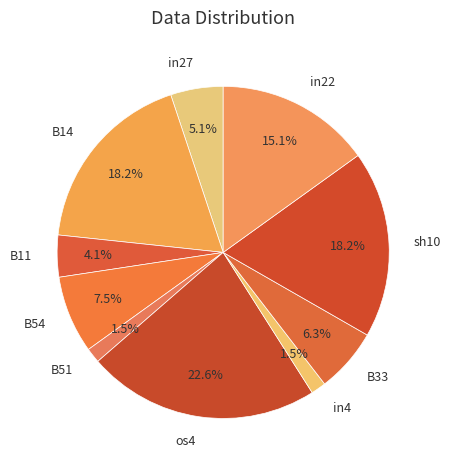

True or false: in22 accounts for 15% of the total.

True